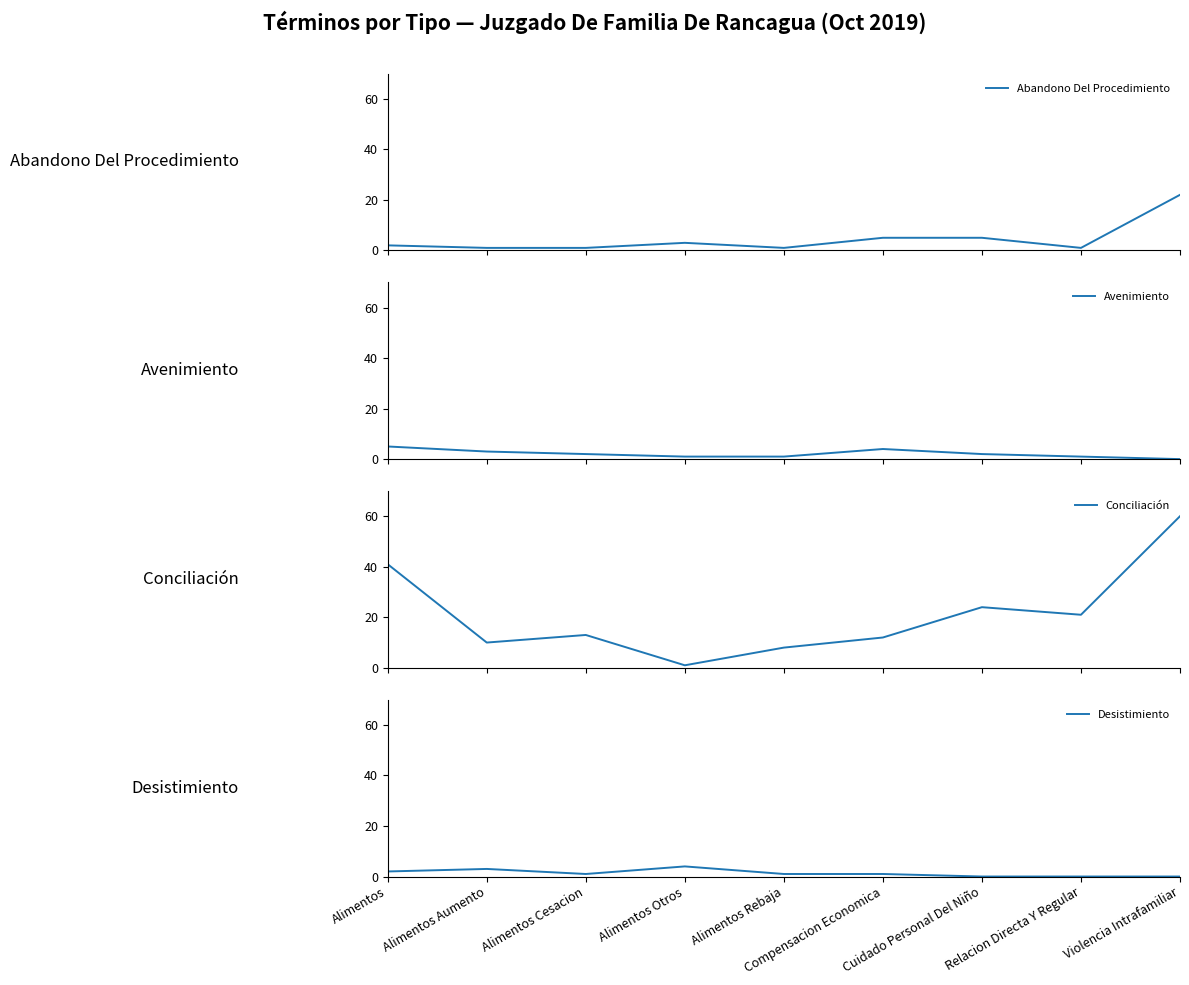

What is the value of the Conciliación point at the 6th from the left?

12